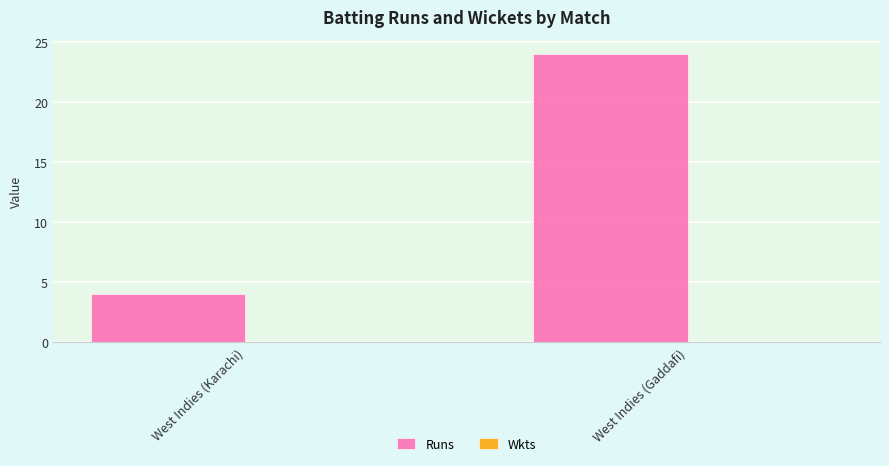

True or false: the data shows 24 at West Indies (Gaddafi).

True